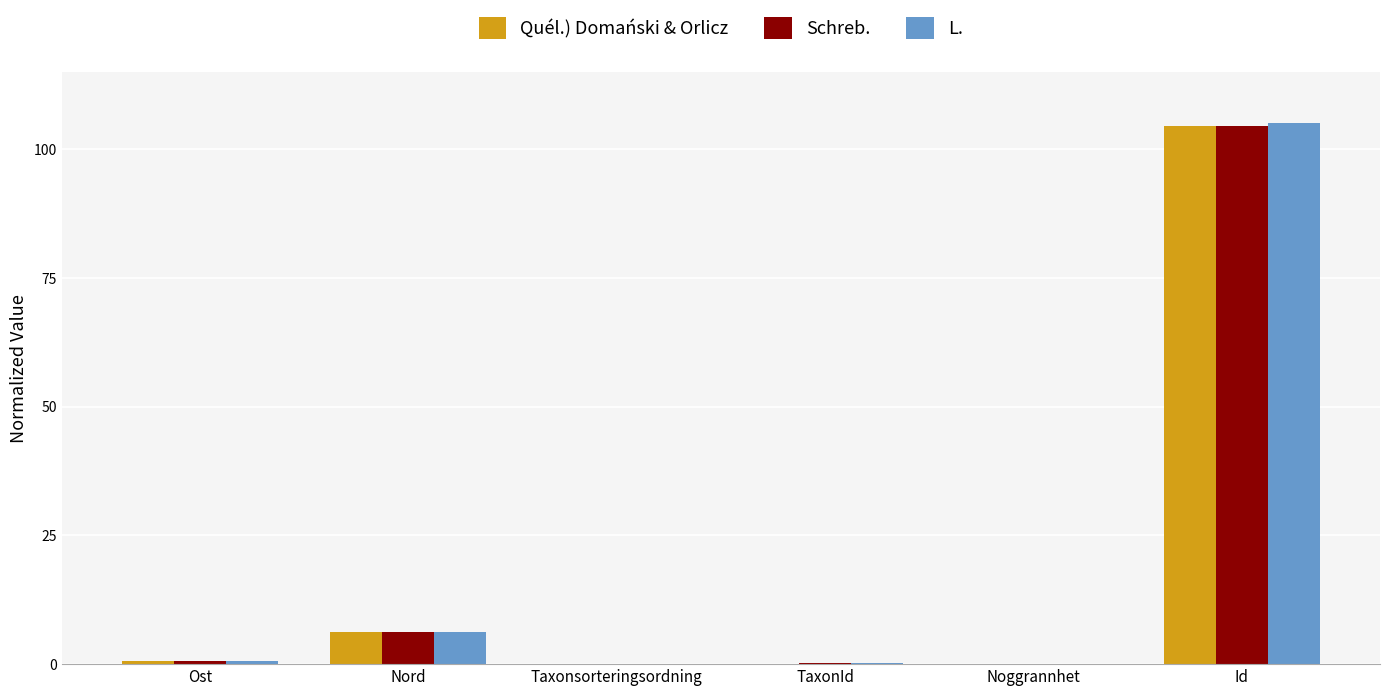

What is the total value across all series at Nord?

18.5